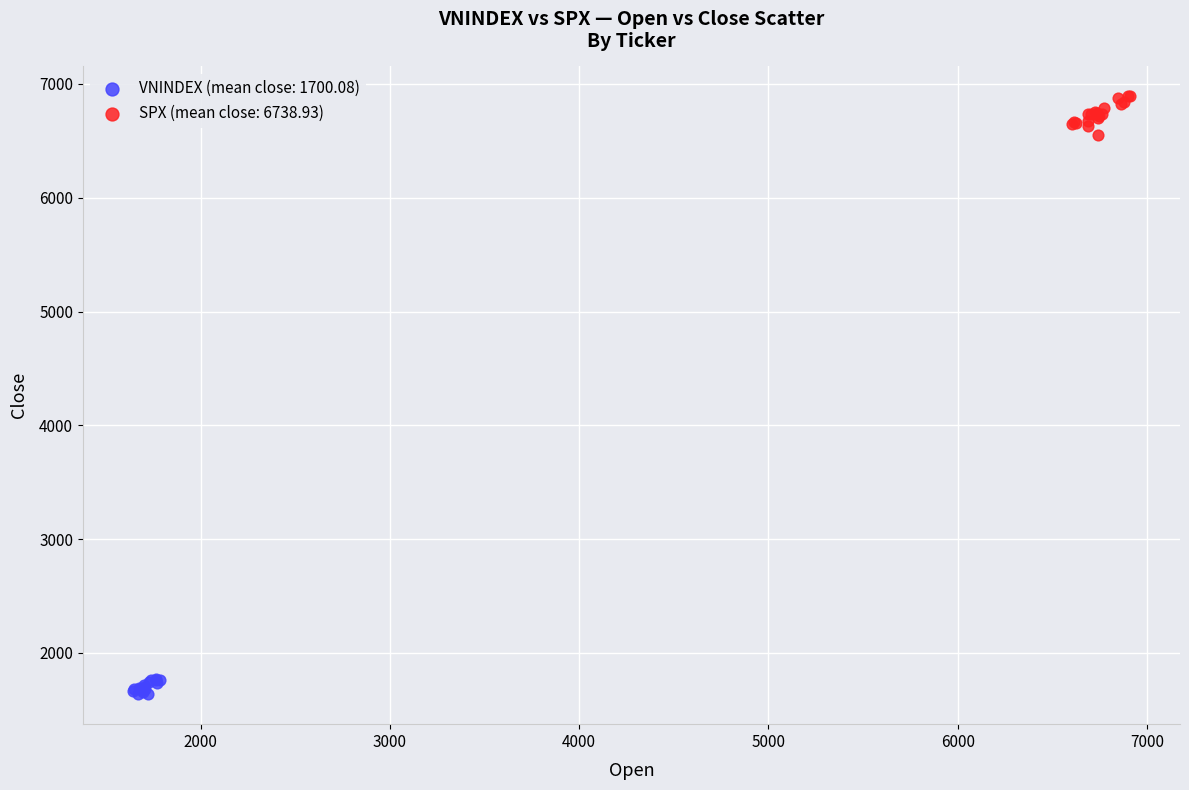

Which series has the widest spread of Y values?

SPX (mean close: 6738.93)